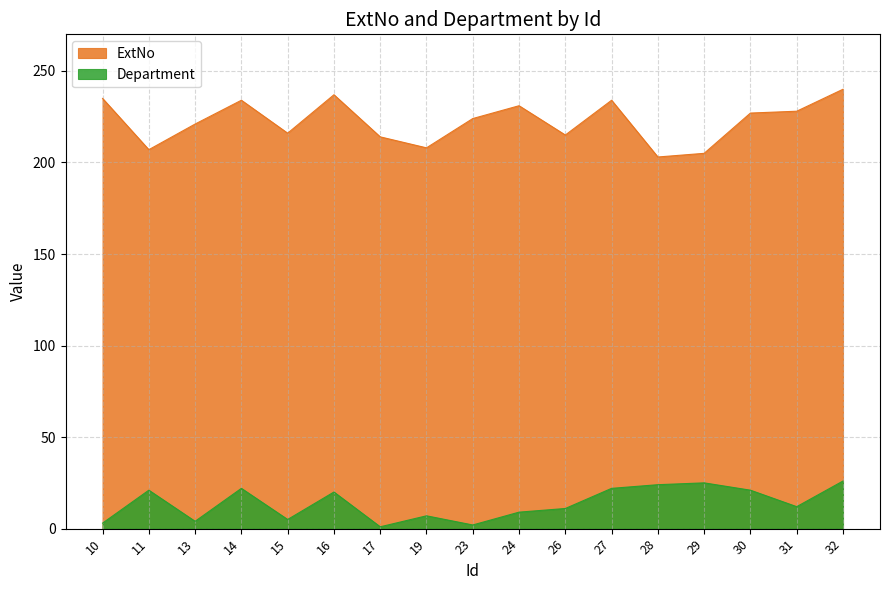

True or false: ExtNo and Department intersect in this chart.

False